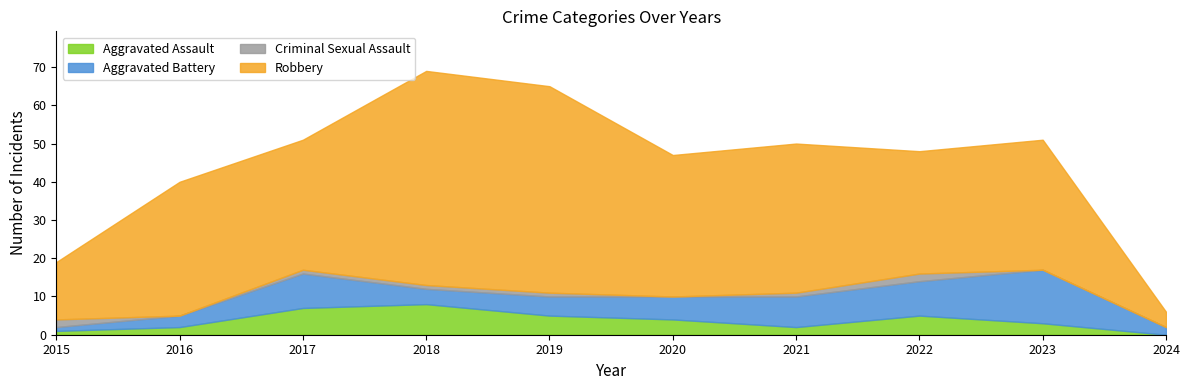

True or false: Criminal Sexual Assault has a value of 1 at 2017.

True